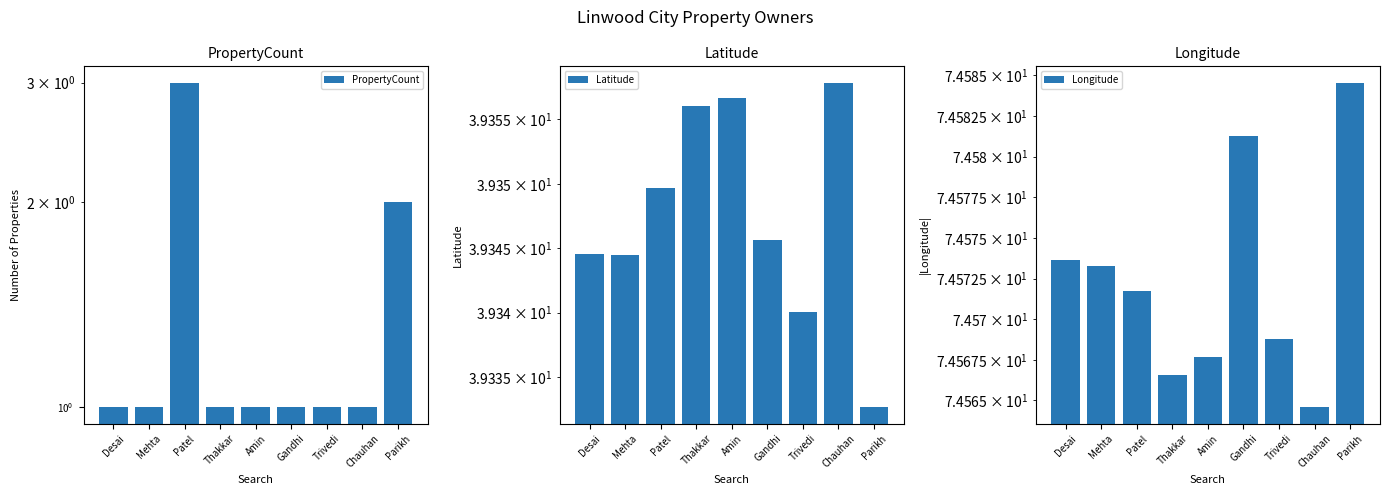

List the series in order of their peak value, highest first.

Longitude, Latitude, PropertyCount